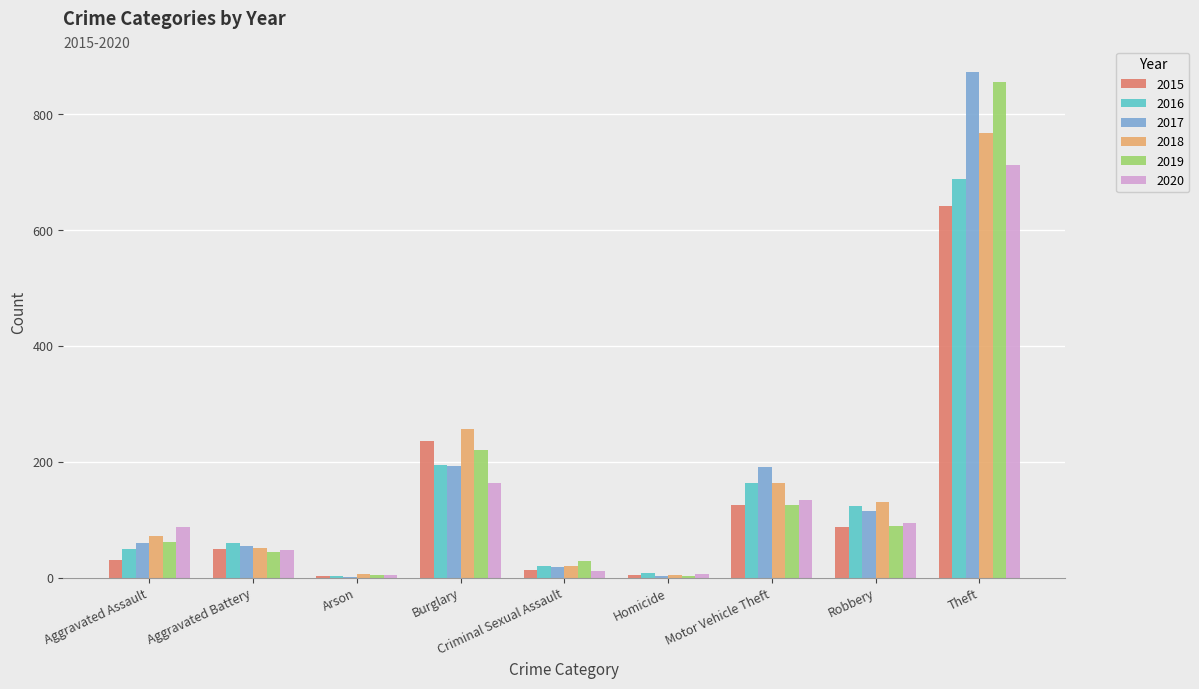

Are the bars horizontal?

No